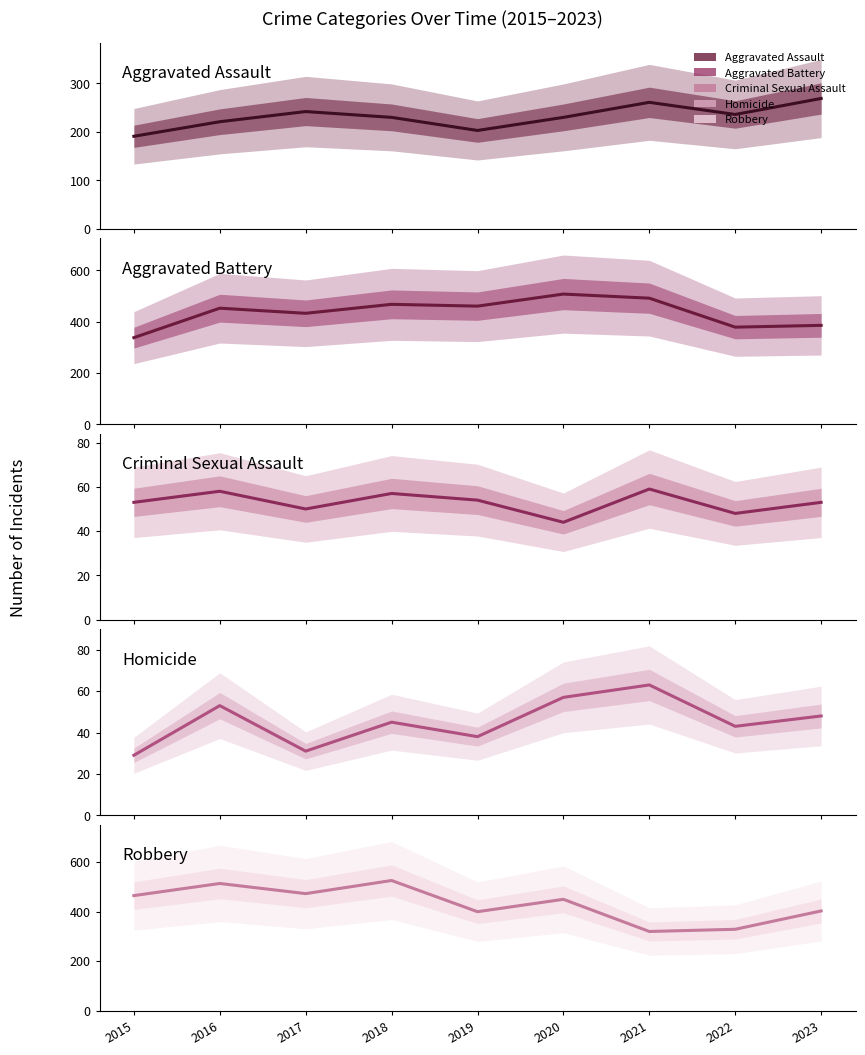

Which has a higher value, 2015 or 2016?

2016